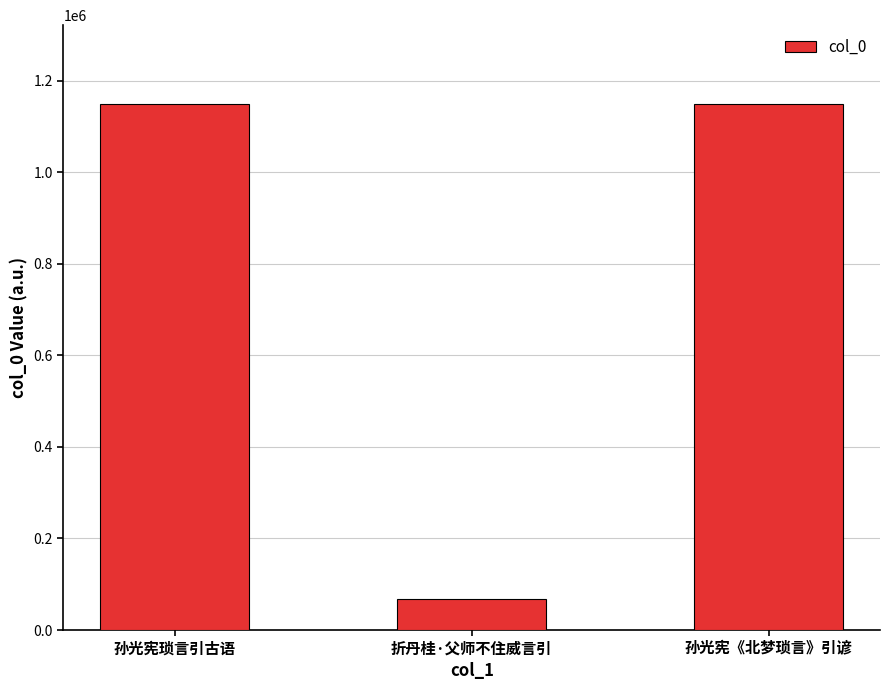

What is the label of the 1st bar from the right?

孙光宪《北梦琐言》引谚